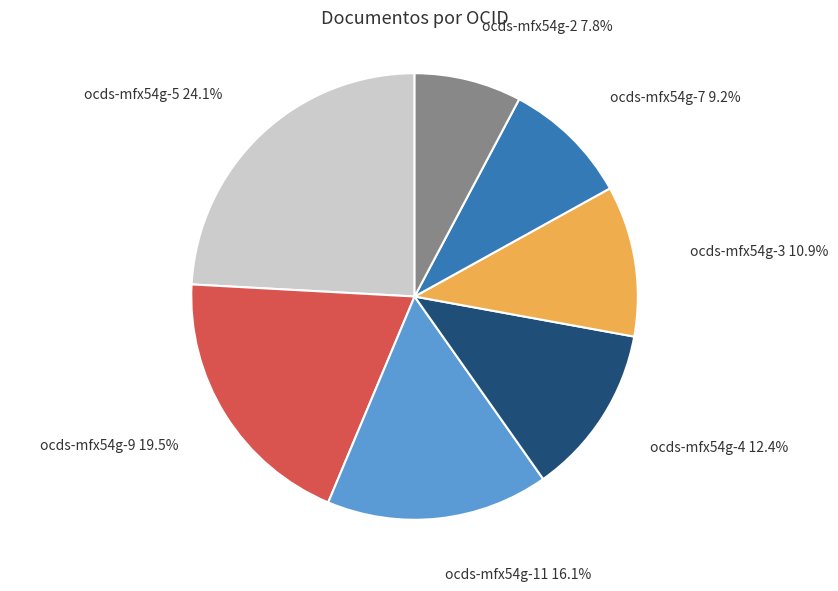

Is there any slice that represents more than half of the pie?

No